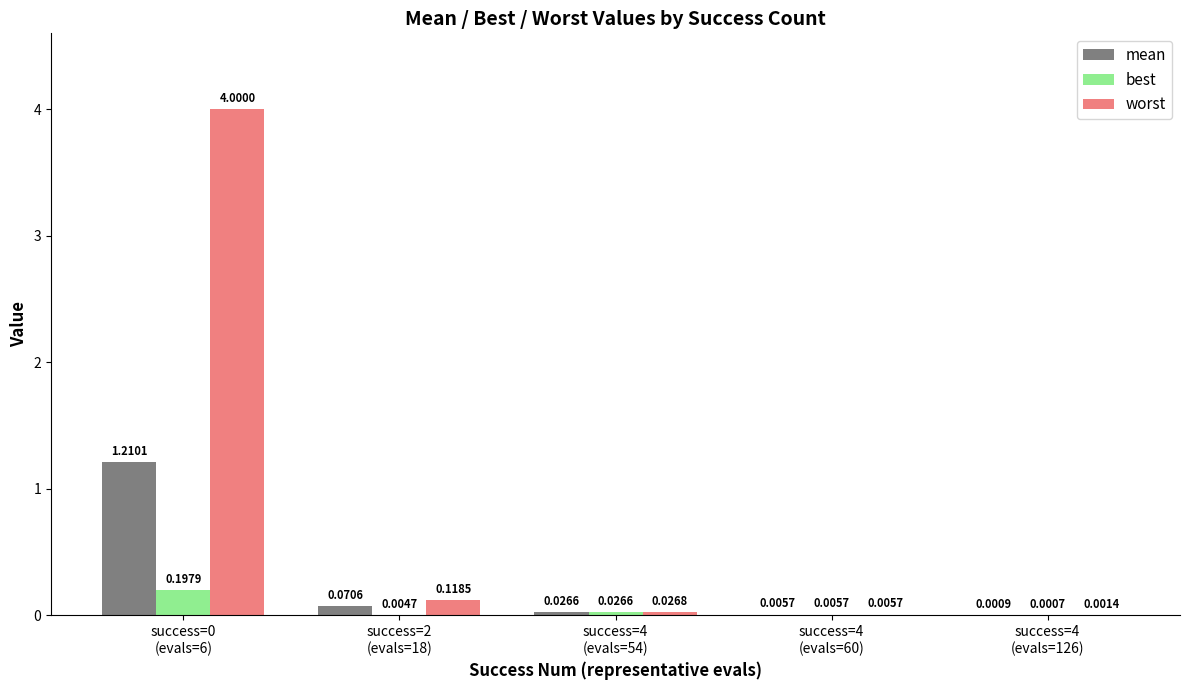

True or false: worst has a value of 2.3 at success=0
(evals=6).

False